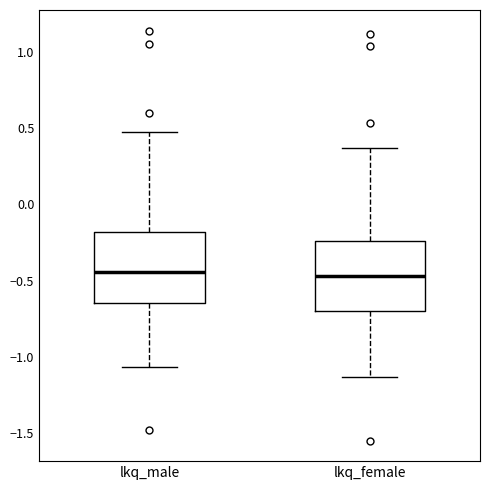

Reading left to right, transcribe this box plot: for each box, give where its median line is, the range the box spans, and where its two whiskers end, as read against the y-axis. The values are not printed on the chart, so give them approximately, as read against the axis.

lkq_male: median -0.45, box -0.65 to -0.20, whiskers -1.05 to 0.45
lkq_female: median -0.45, box -0.70 to -0.25, whiskers -1.15 to 0.35